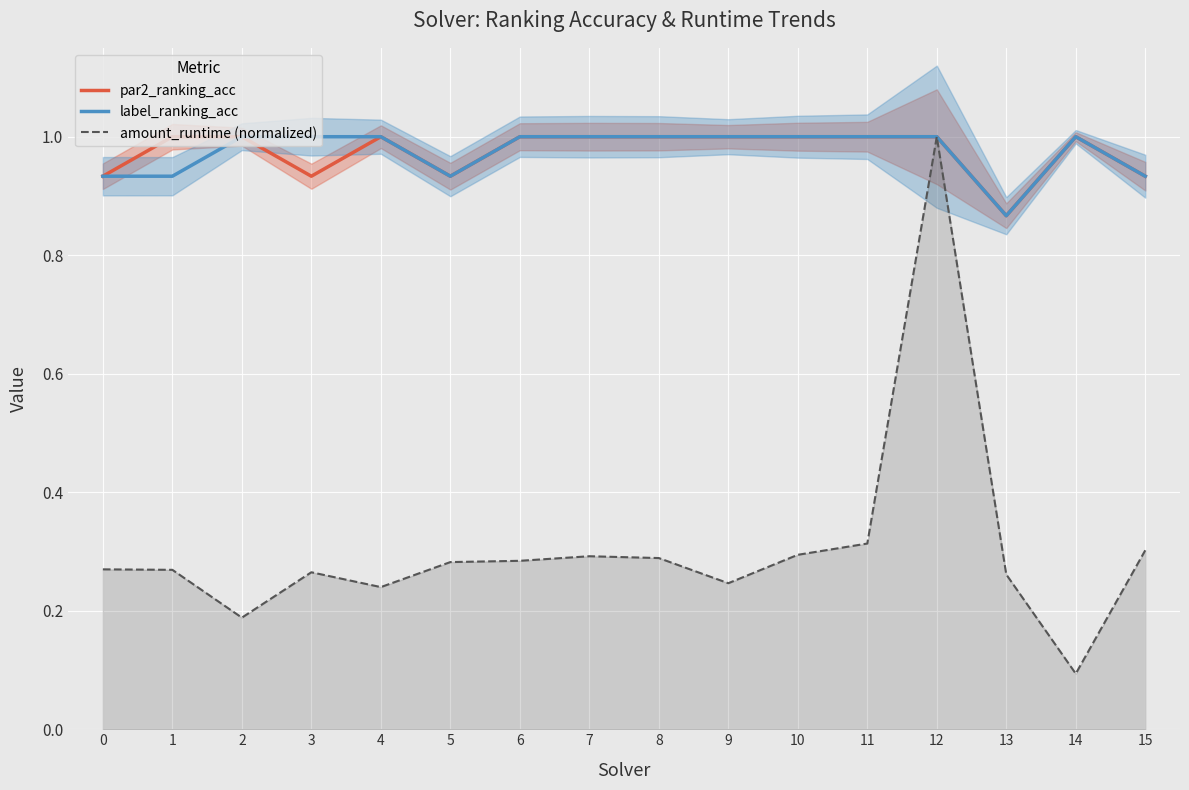

Which category has the lowest value in the label_ranking_acc series?

13